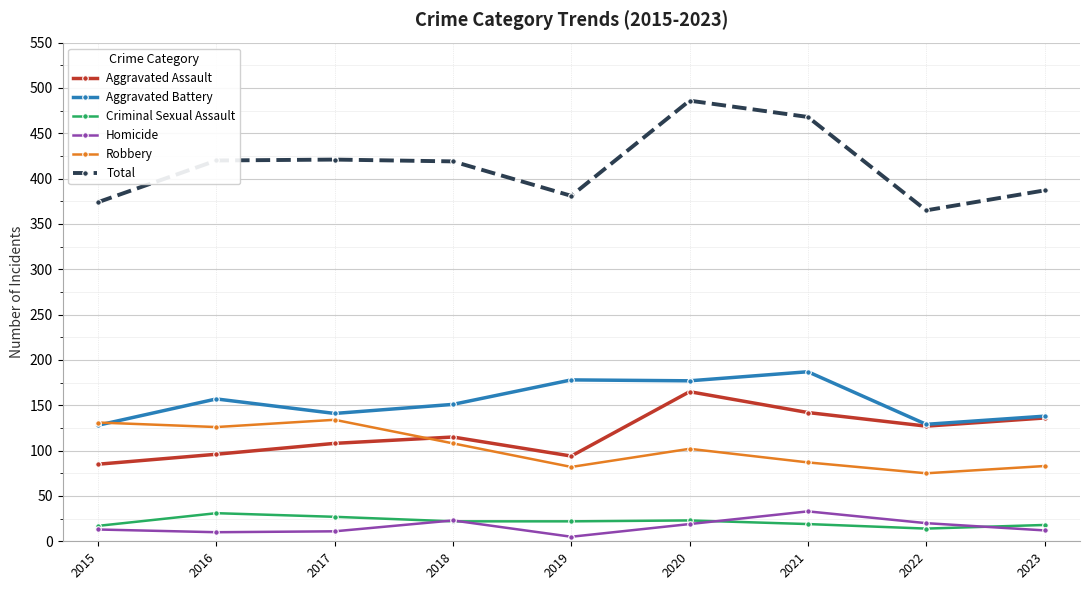

True or false: Criminal Sexual Assault and Total intersect in this chart.

False